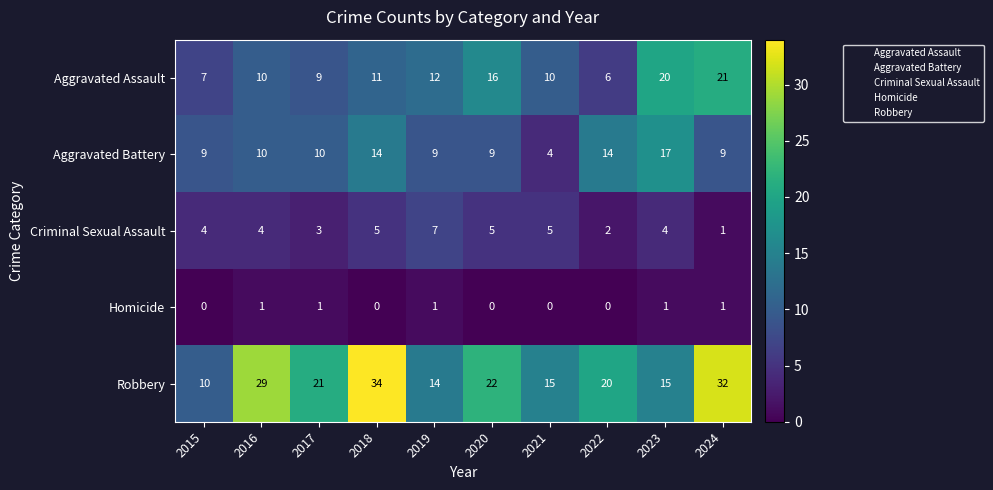

At how many categories does at least one series exceed 1?

10